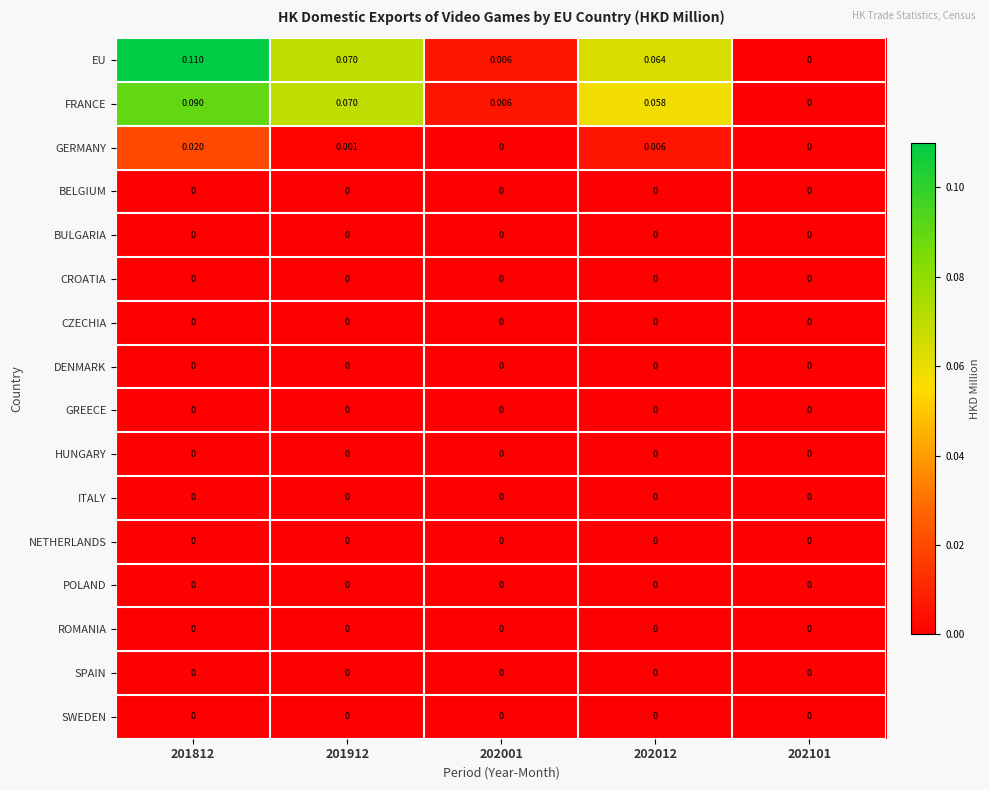

Which series has the widest spread of values?

EU